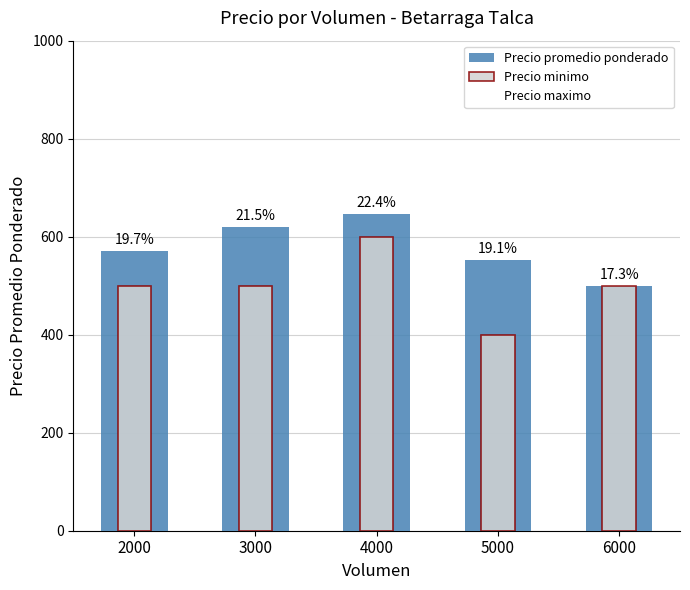

What value does the Precio minimo series have at 4000, to the nearest 5?

600